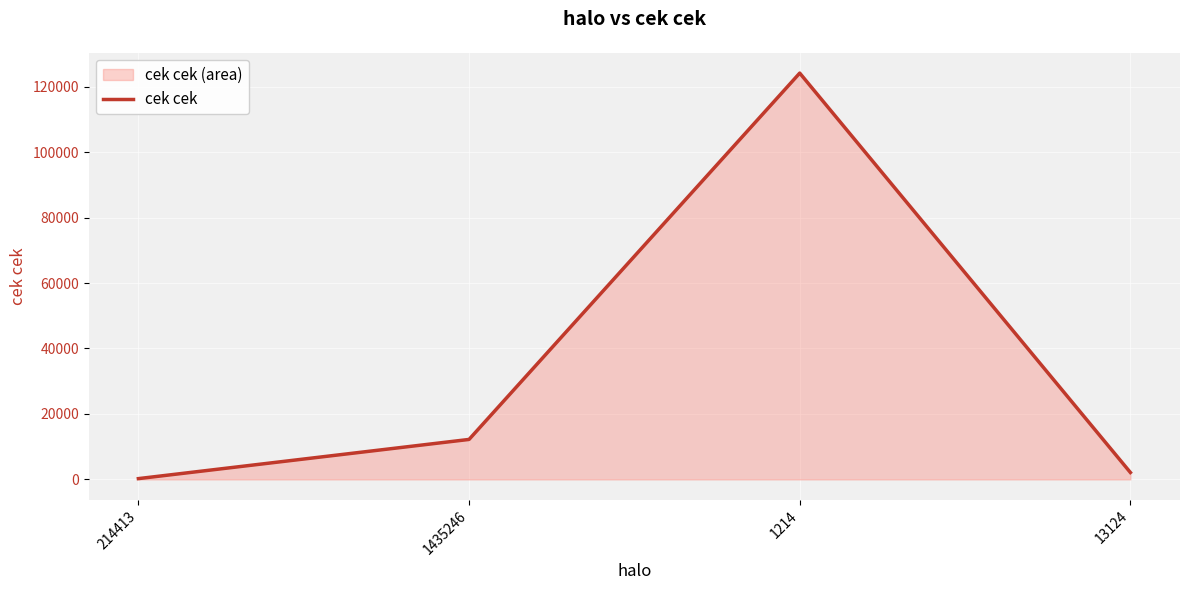

What is the difference between the maximum and second lowest values?

122012.1